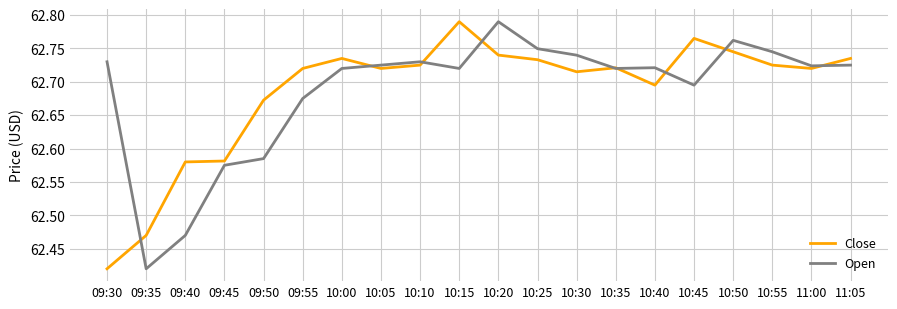

What are all the series names shown in the legend?

Close, Open